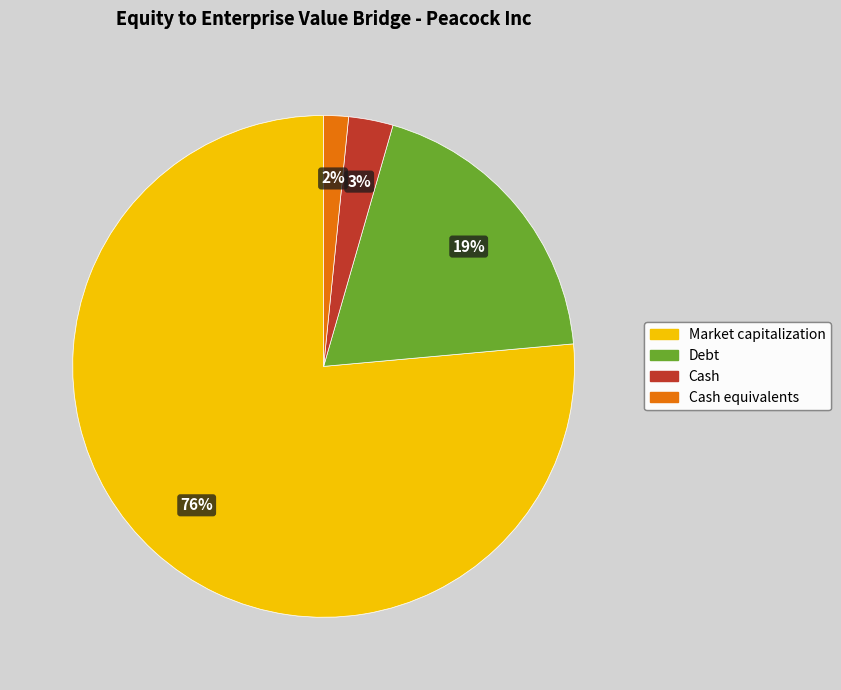

Does any single category account for the majority?

Yes